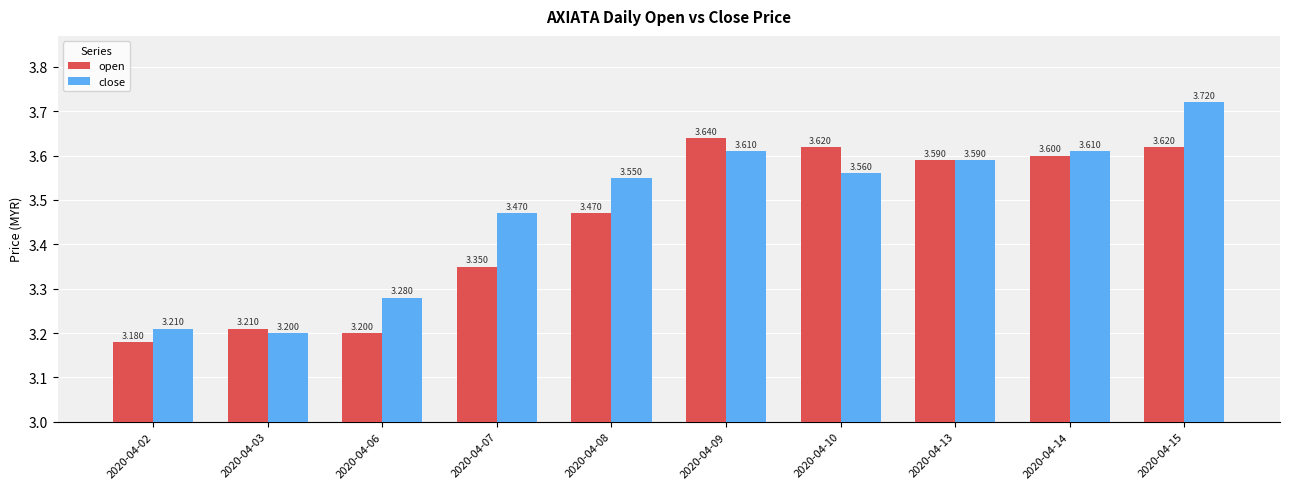

List the series in order of their overall mean, highest first.

close, open